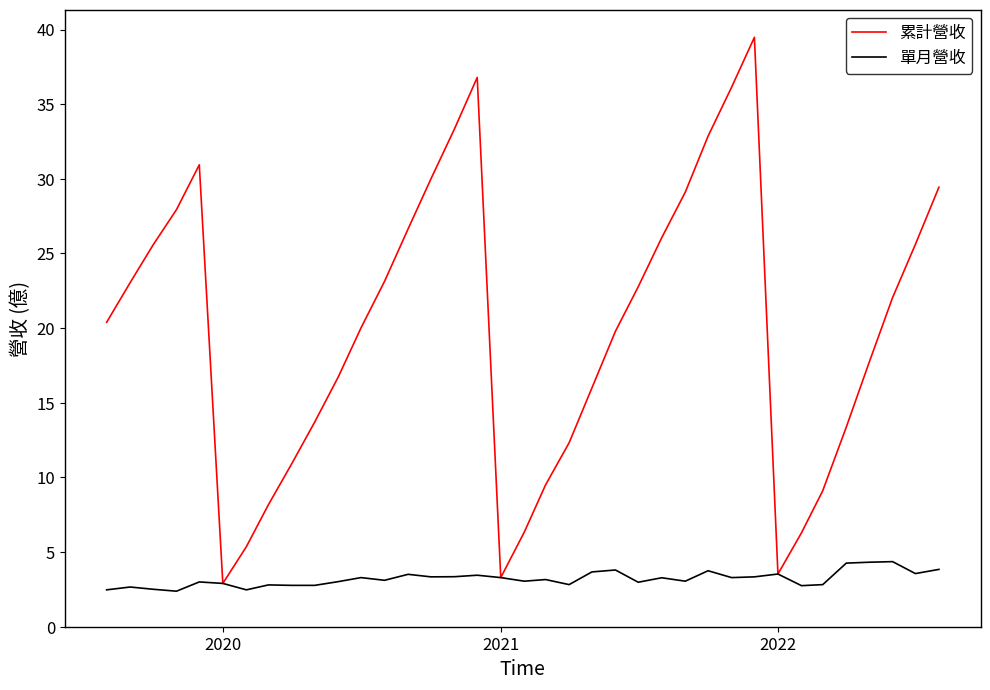

Where is the first local minimum for 累計營收?

2022